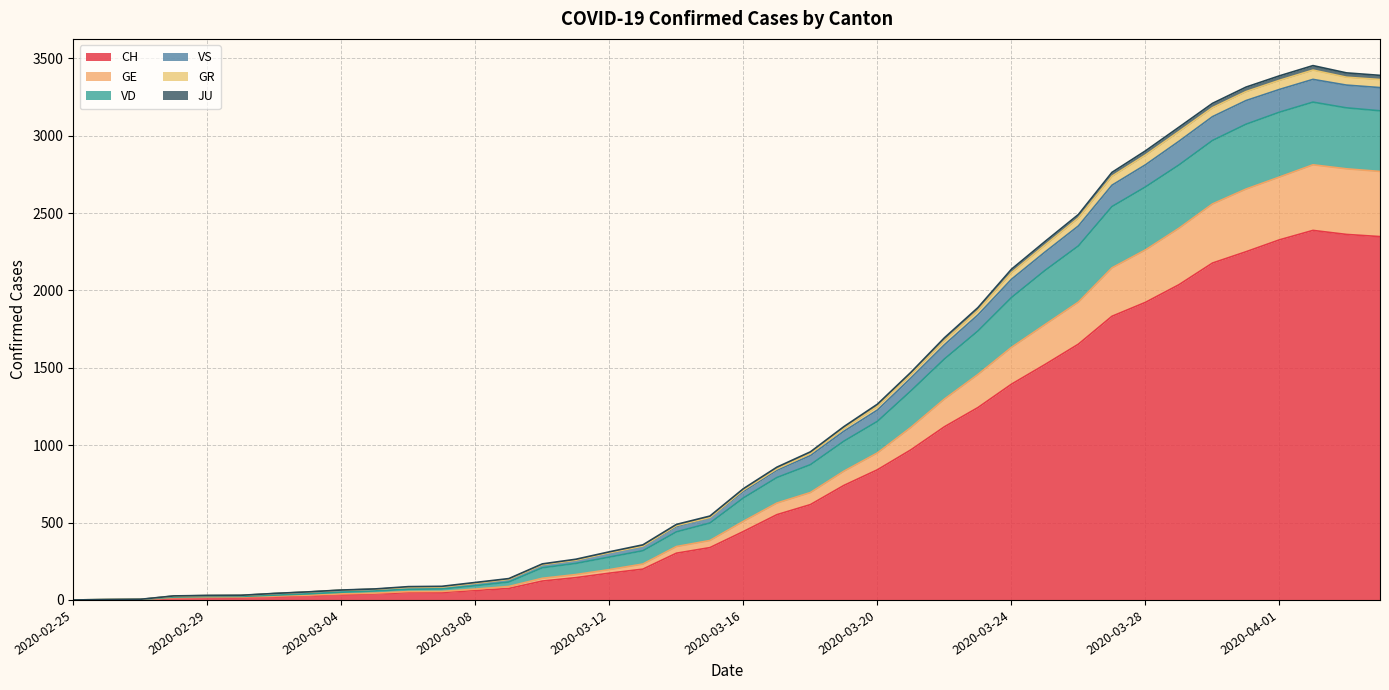

True or false: JU has more than 0 points higher than both neighbors.

True